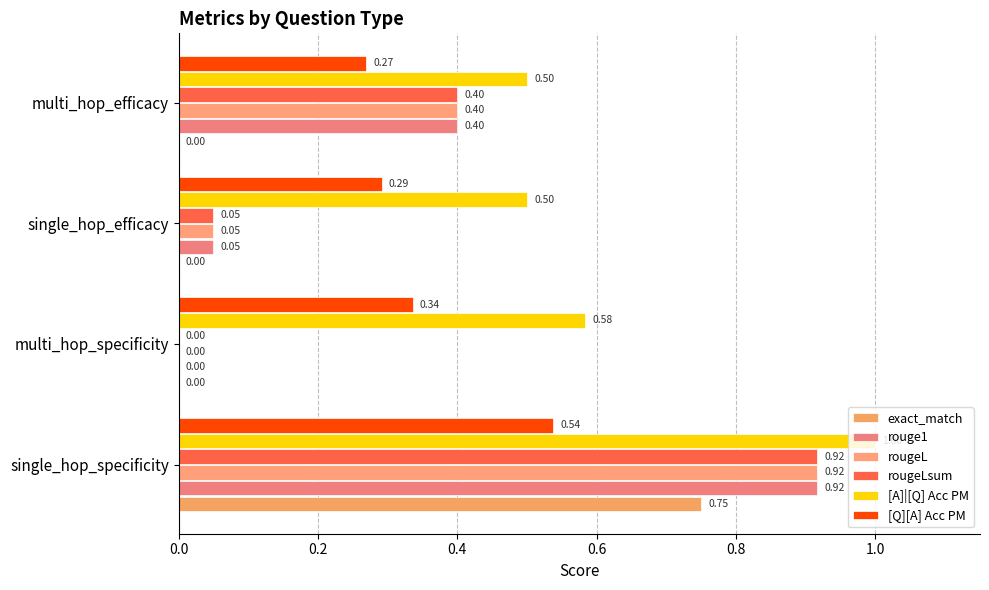

What is the sum of all rougeLsum values?

1.4